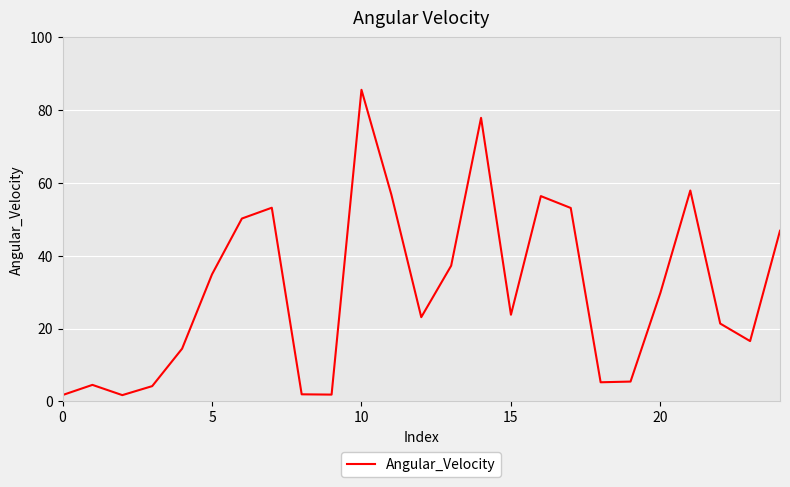

Does the chart display data point markers on the line(s)?

No